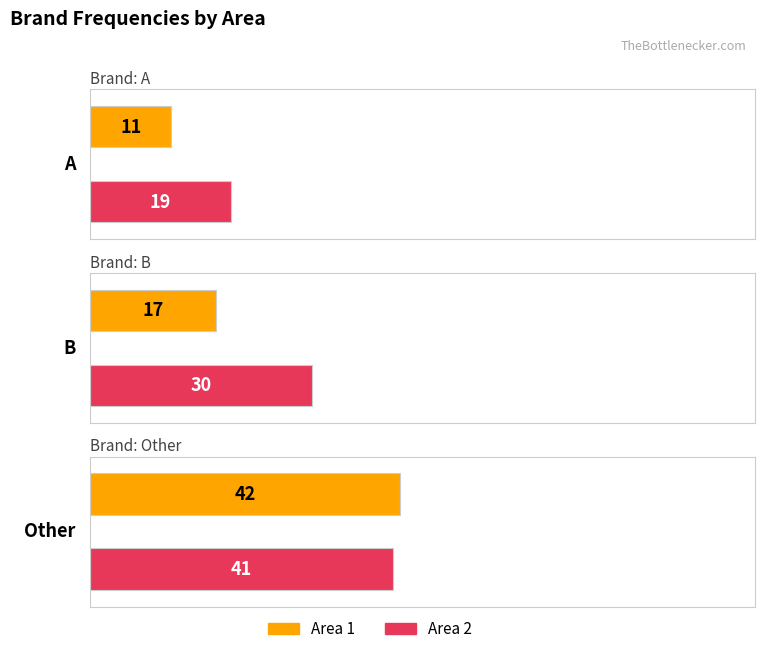

Which series has the widest spread of values?

Area 1